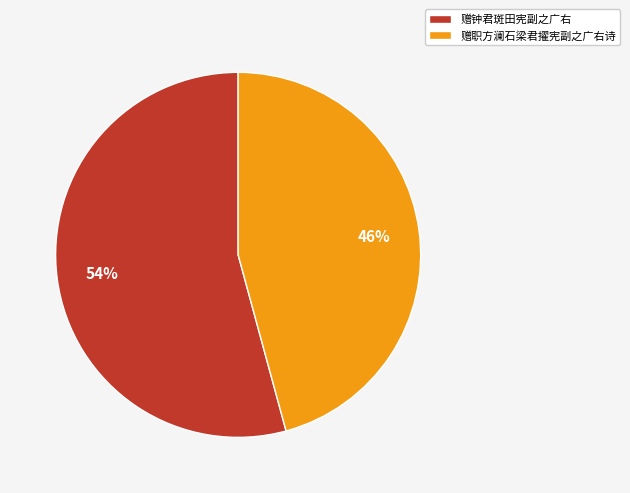

To the nearest percent, what percentage of the pie is 赠钟君斑田宪副之广右?

54%